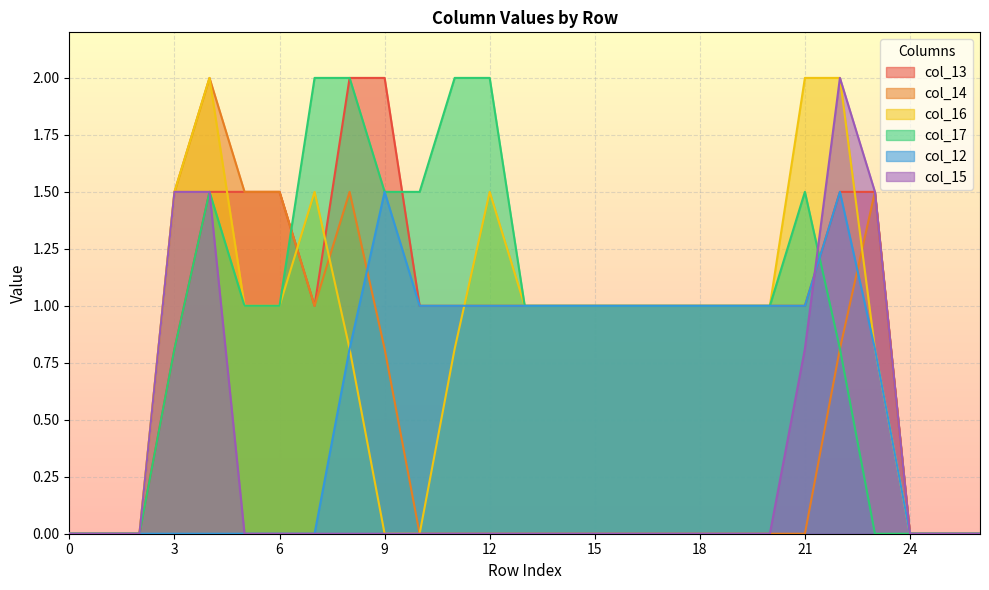

Rank the series by their maximum value, from lowest to highest.

col_12, col_13, col_14, col_16, col_17, col_15